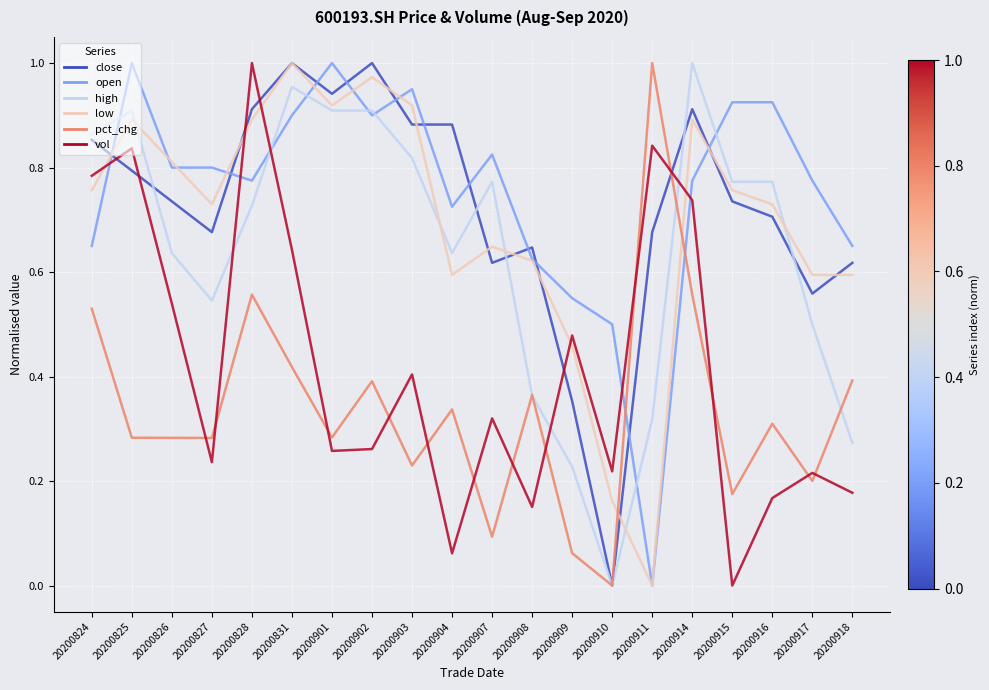

How many positive values does the low series have?

19